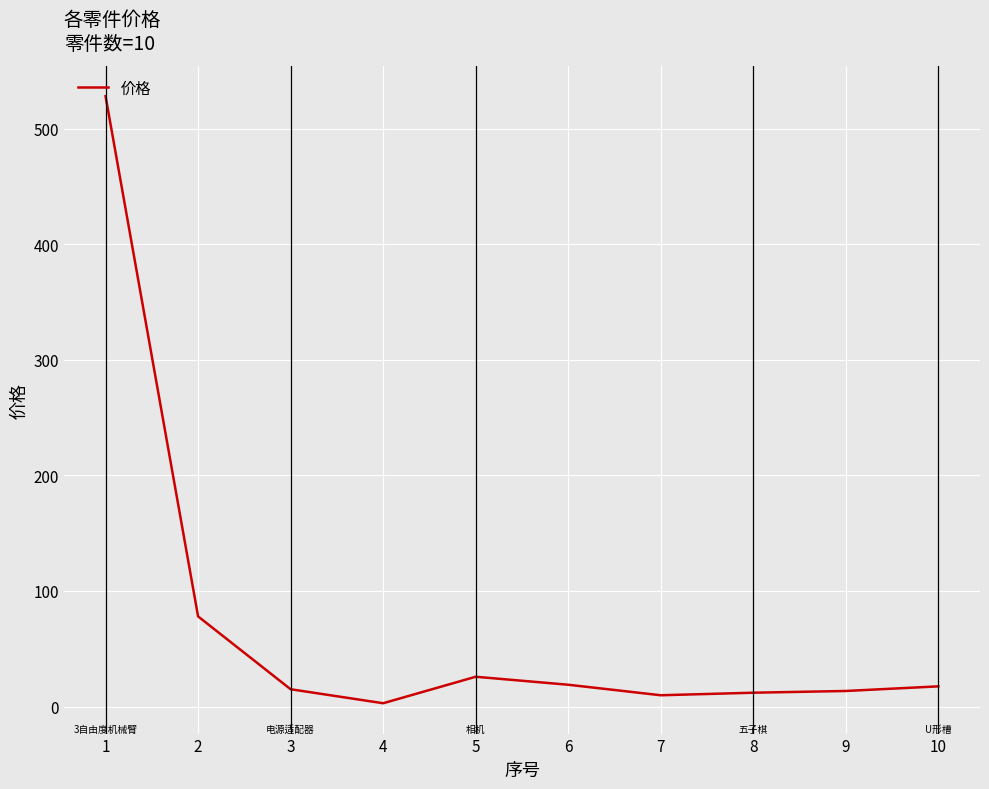

Is this an area chart (filled region under the line)?

No